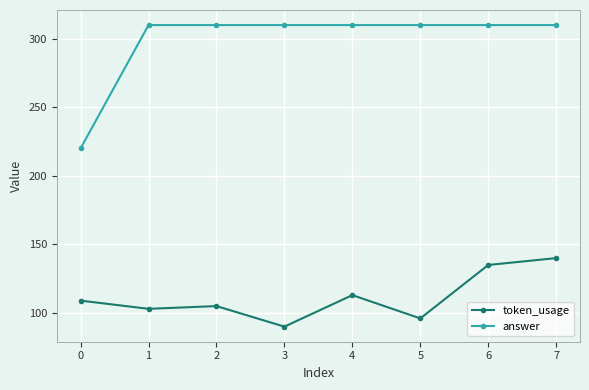

Read the token_usage value at 2, to the nearest 5.

105